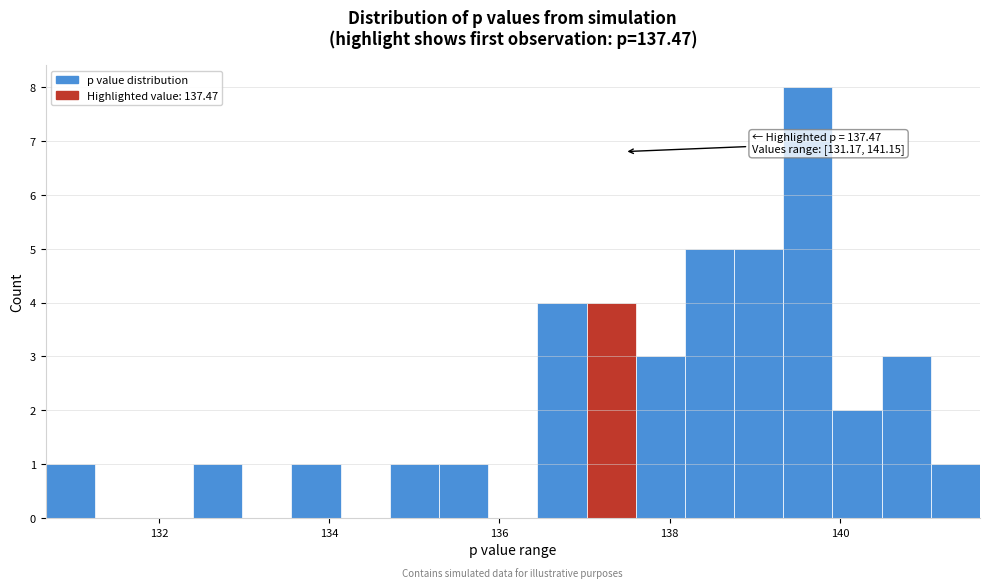

Around what value on the x-axis is the tallest bar? Give the approximate position of its centre, as read against the axis.

139.6